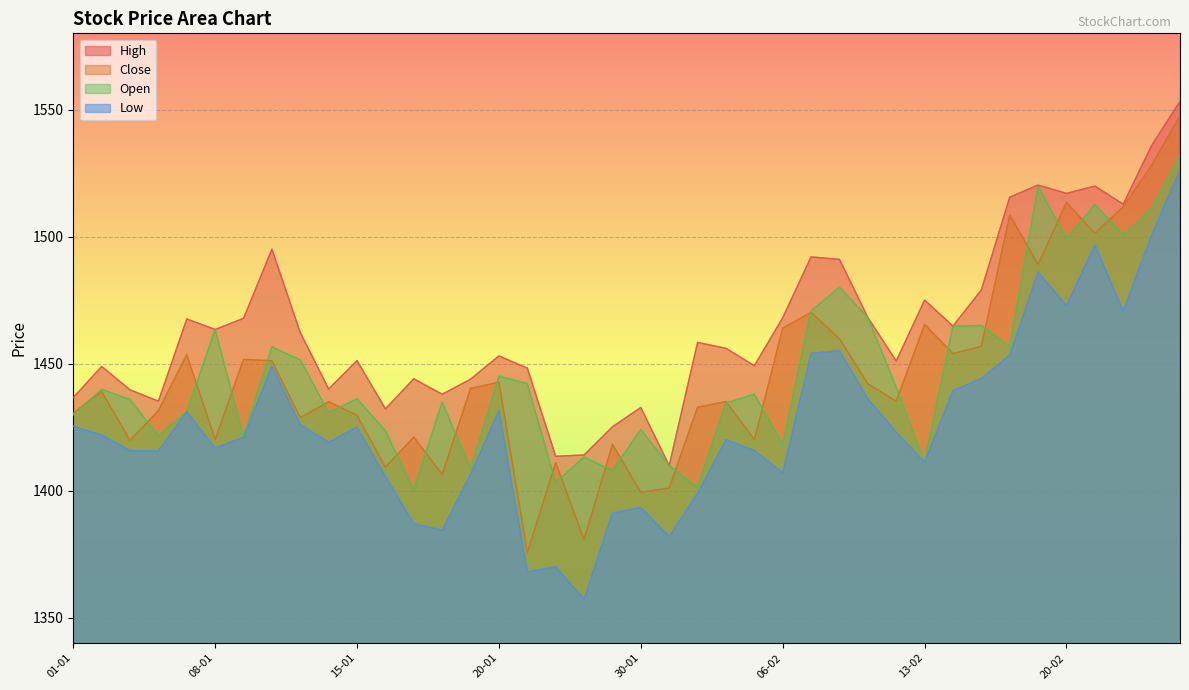

Is the value of Open at 26-02 greater than the value of High at 21-02?

Yes